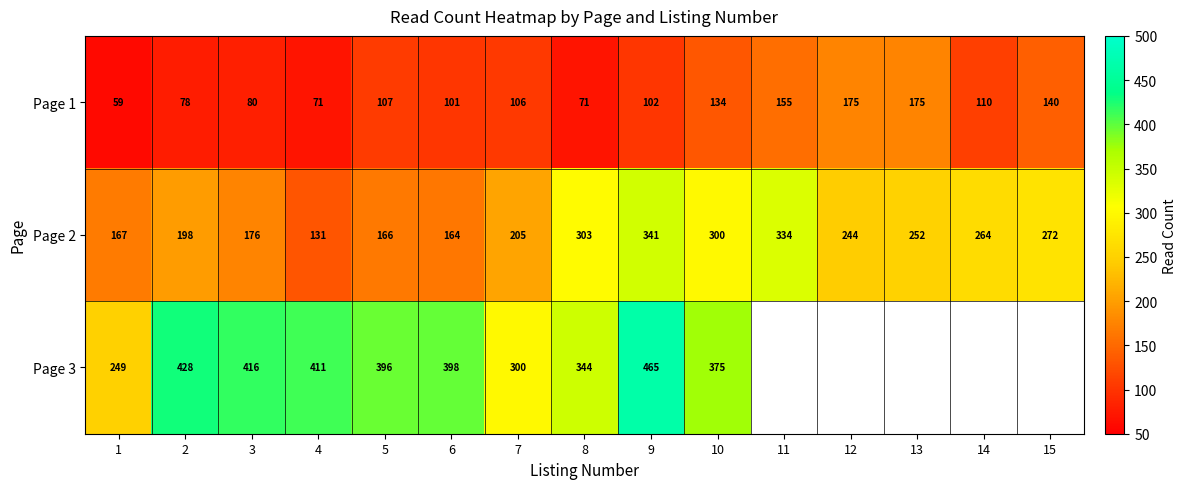

What is the difference between the maximum and minimum values in the Page 1 series?

116